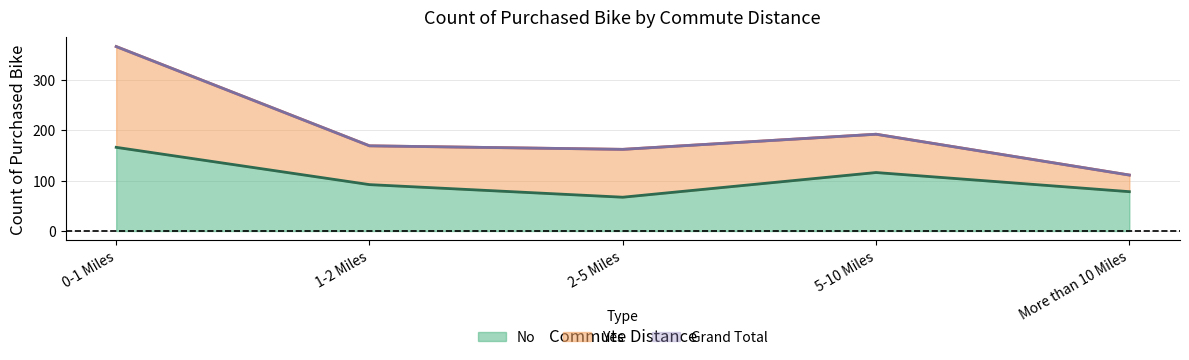

How many data points does each series have?

5